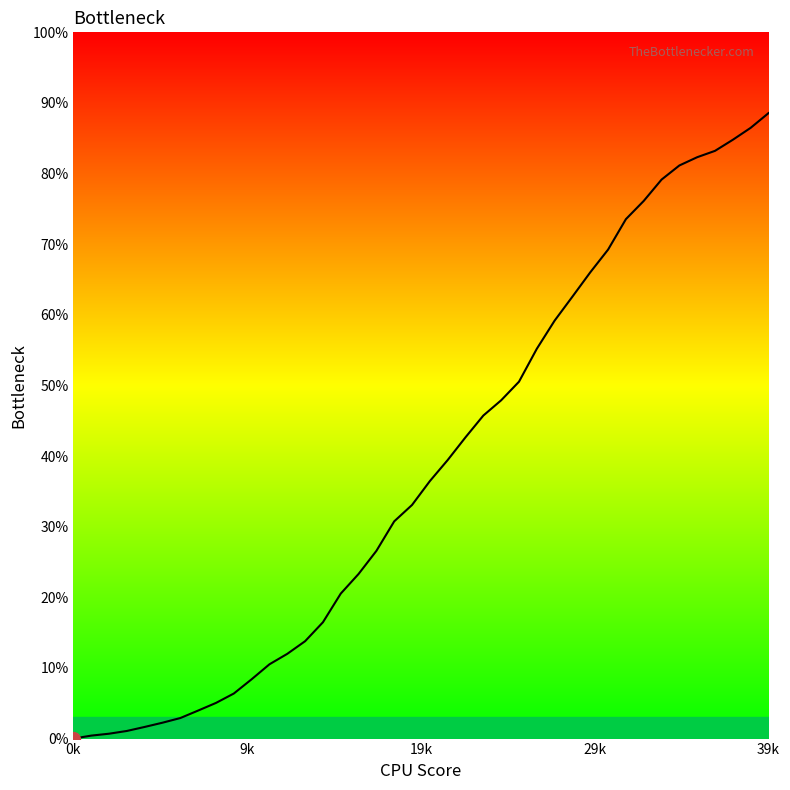

What is the greatest value displayed?

88.6